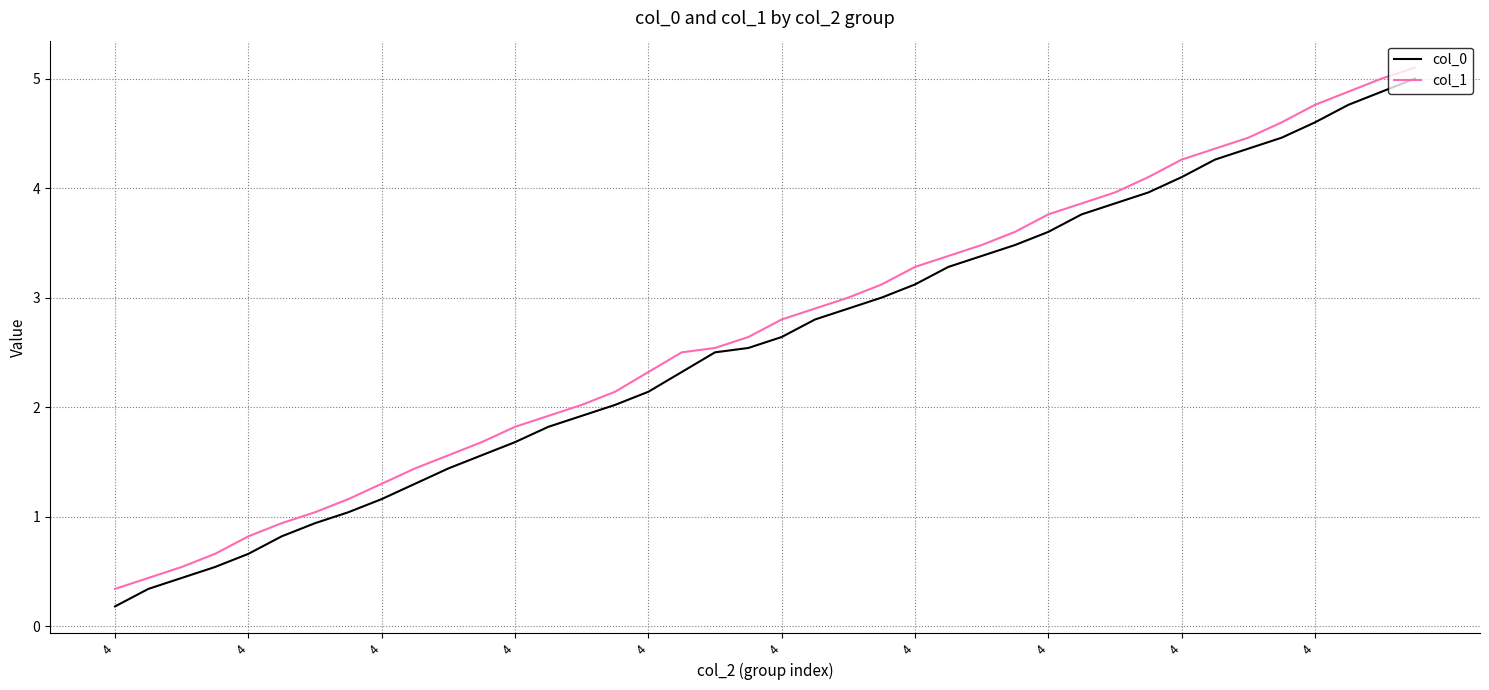

What are all the series names shown in the legend?

col_0, col_1